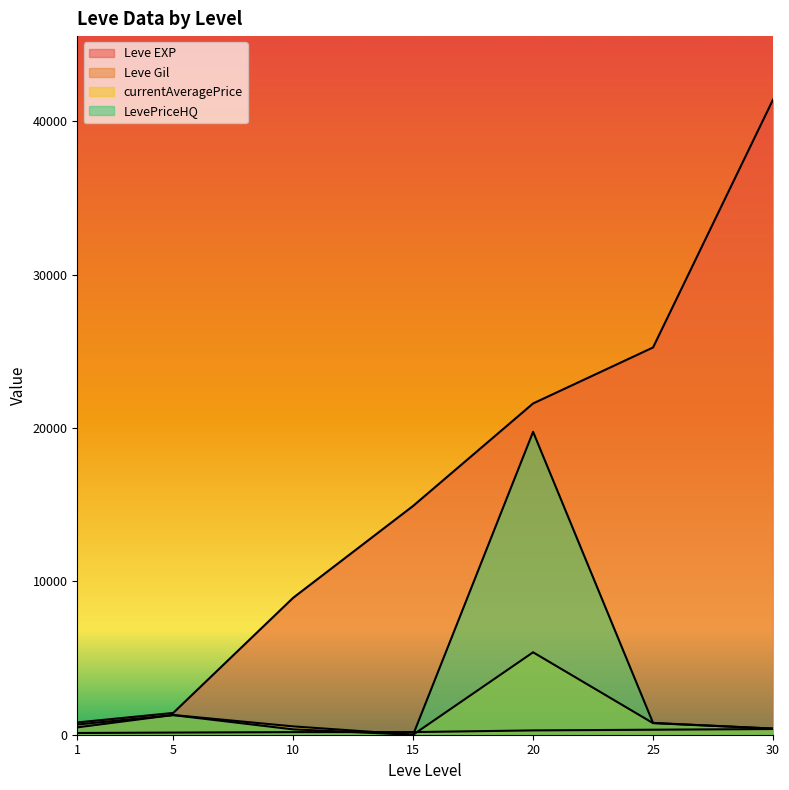

In LevePriceHQ, how many points are lower than both neighbors (excluding endpoints)?

1